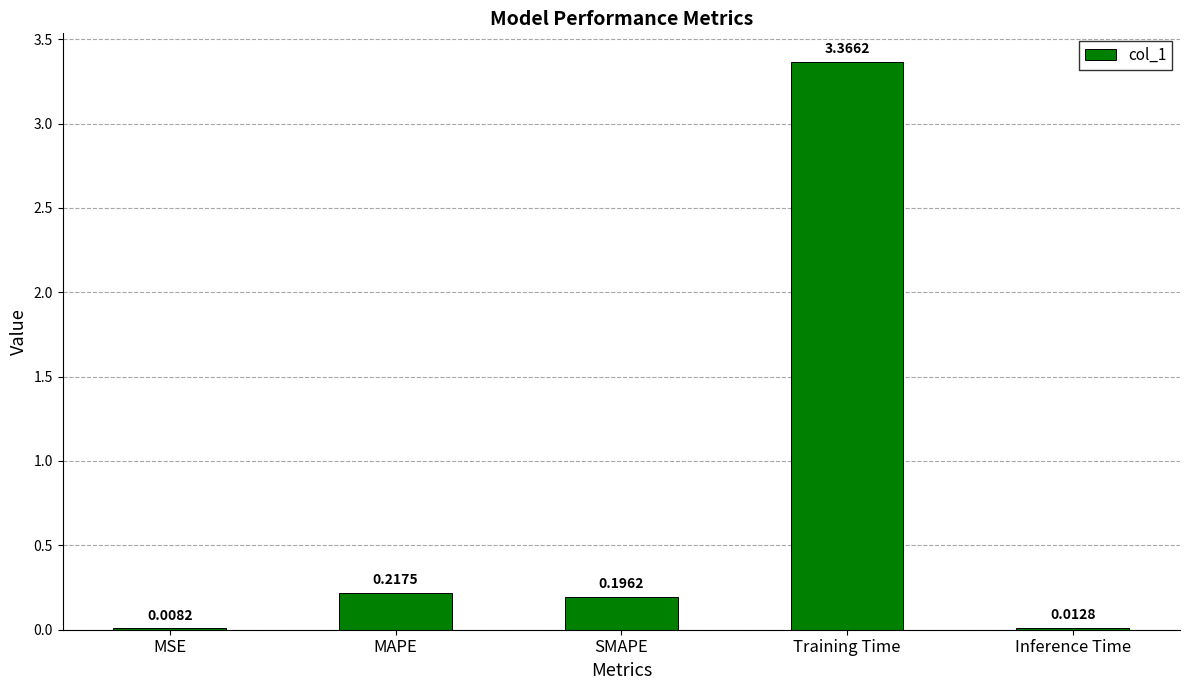

At which label is the value closest to 1?

MAPE